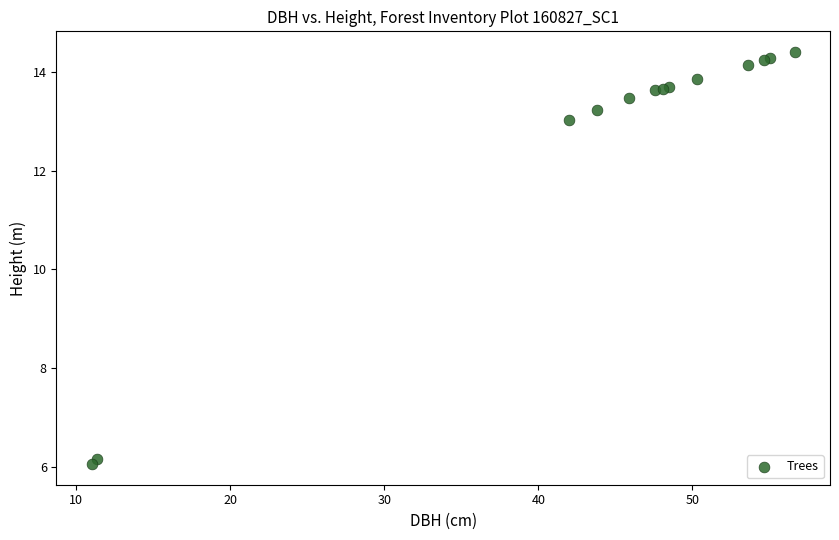

What Y value in the scatter plot is closest to 10?

13.0